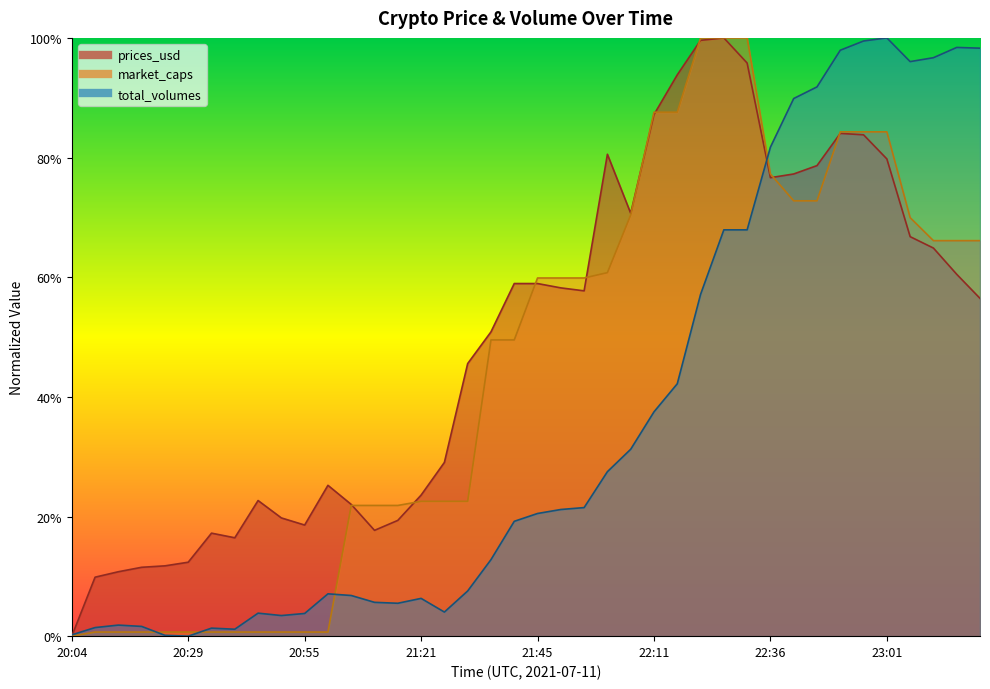

What is the label of the 11th point from the right?

22:31